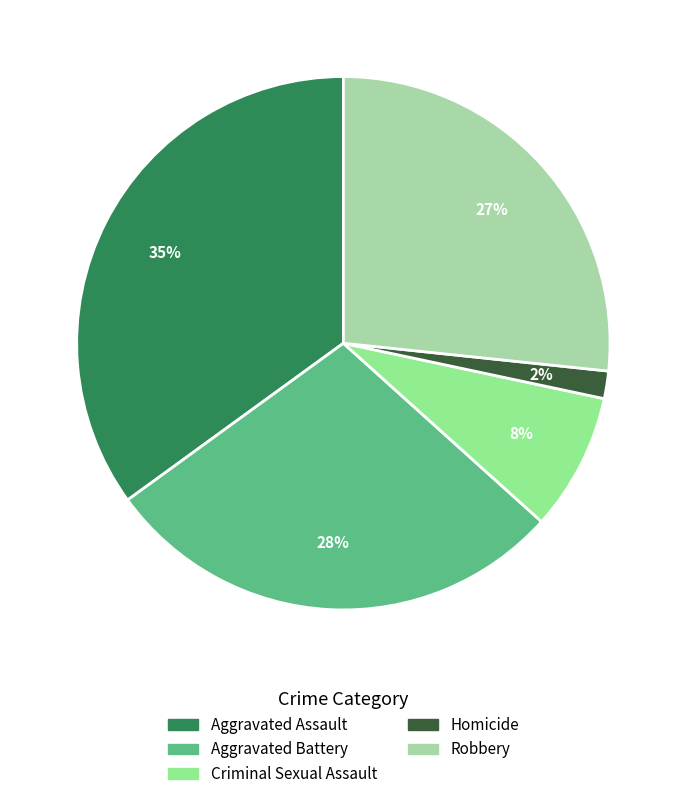

Count the number of slices in the pie.

5